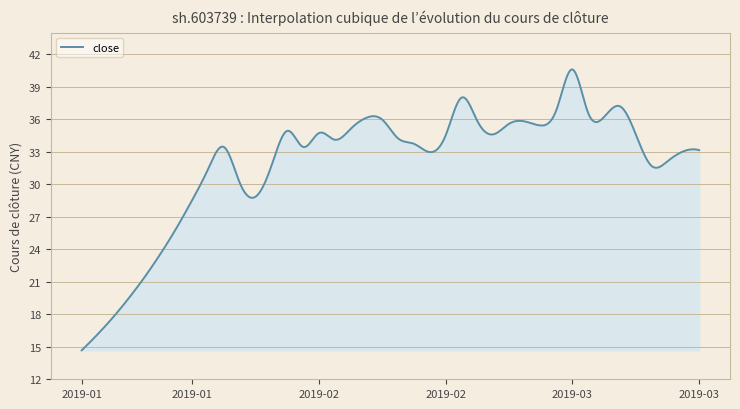

What is the minimum value shown in the chart?

14.7